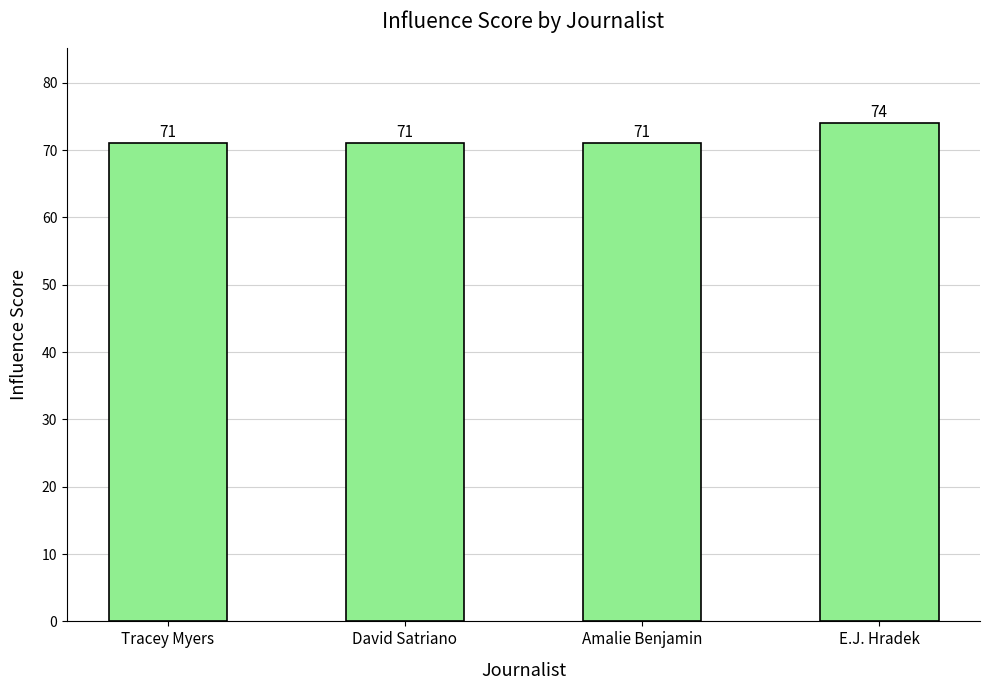

What is the greatest value displayed?

74